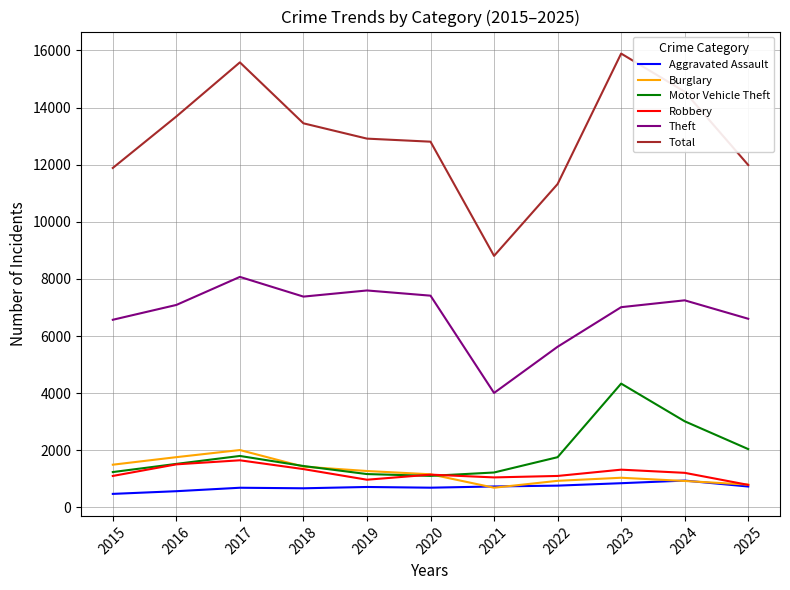

How many lines are shown in the chart?

6